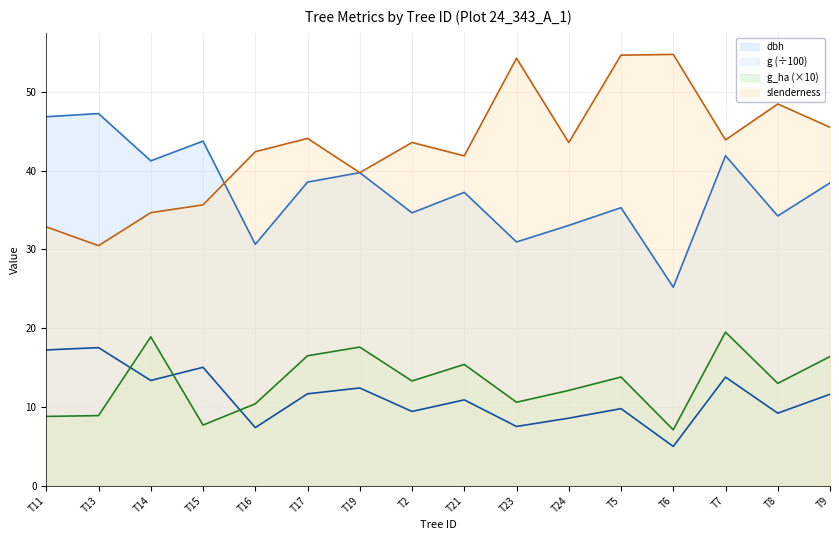

How many lines are shown in the chart?

4